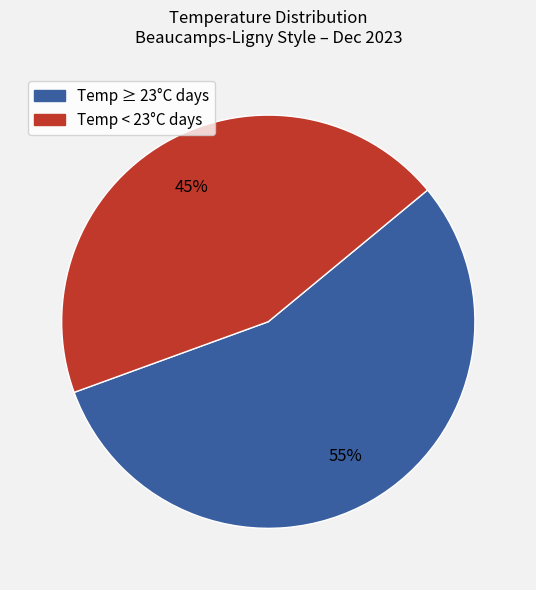

Is the sum of Temp < 23°C days and Temp ≥ 23°C days greater than half?

Yes